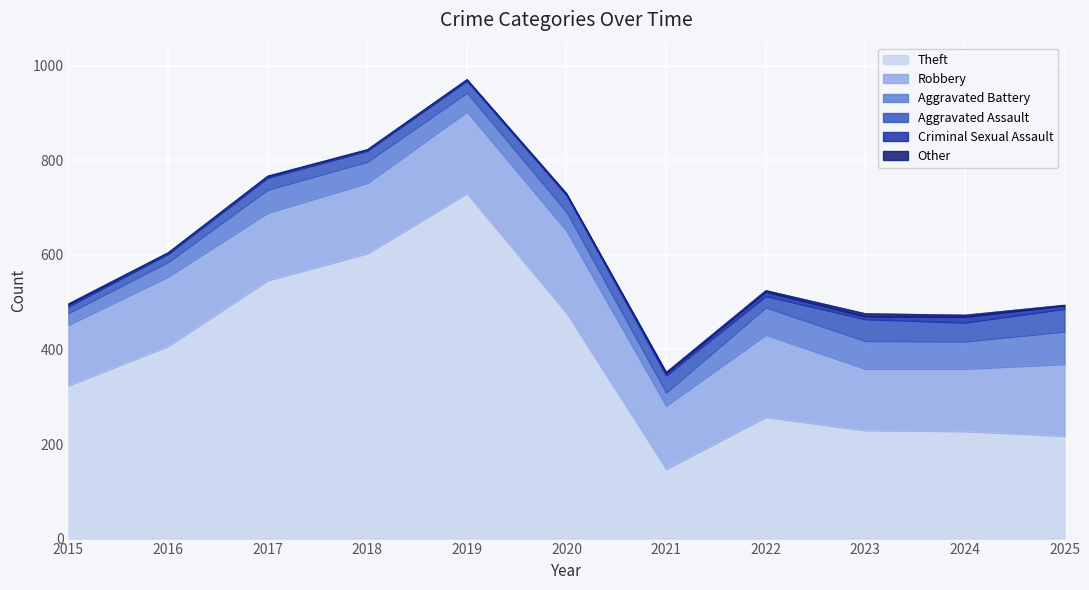

What is the difference between the Other values at 2023 and 2025?

5